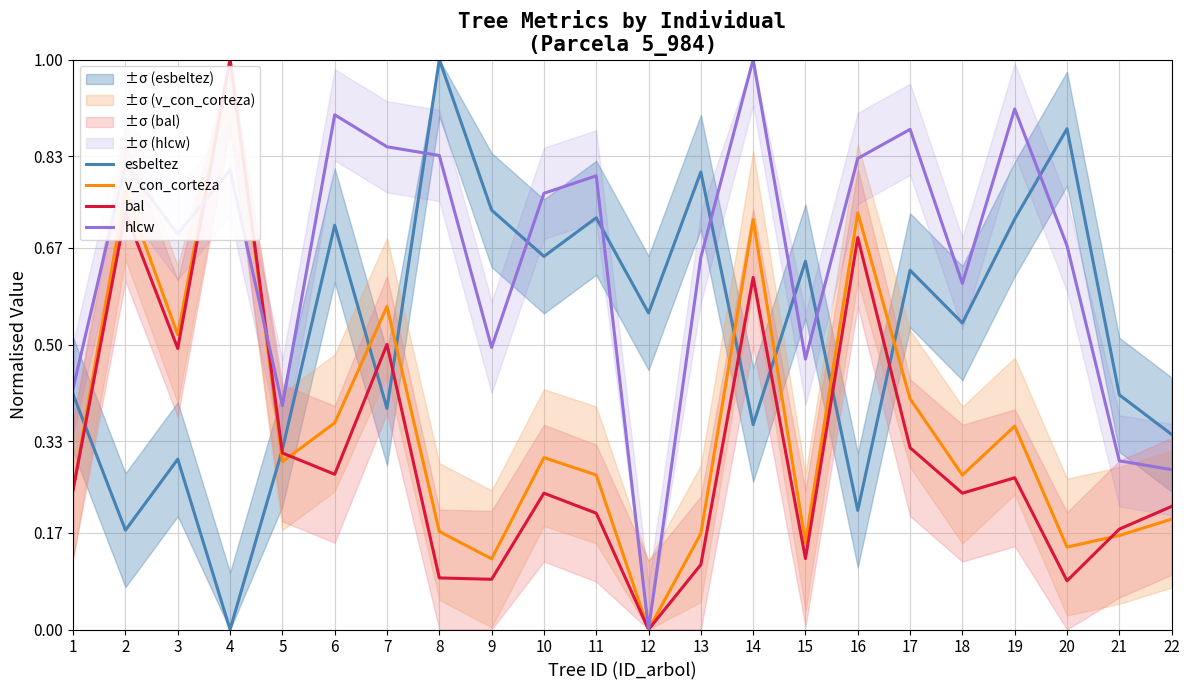

Which series has the widest spread of values?

esbeltez